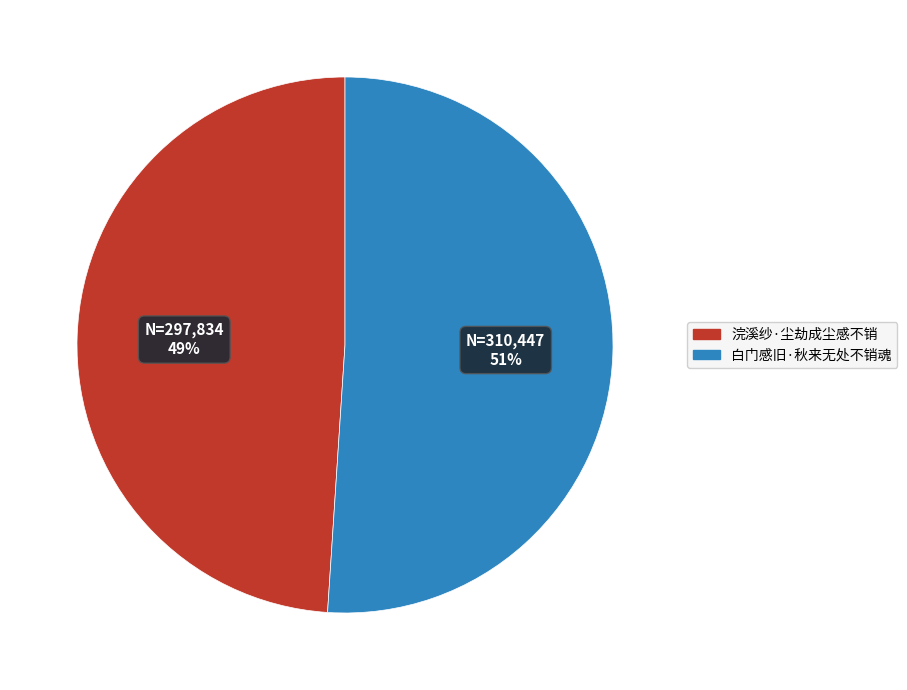

Do 浣溪纱·尘劫成尘感不销 and 白门感旧·秋来无处不销魂 together represent more than half of the pie?

Yes